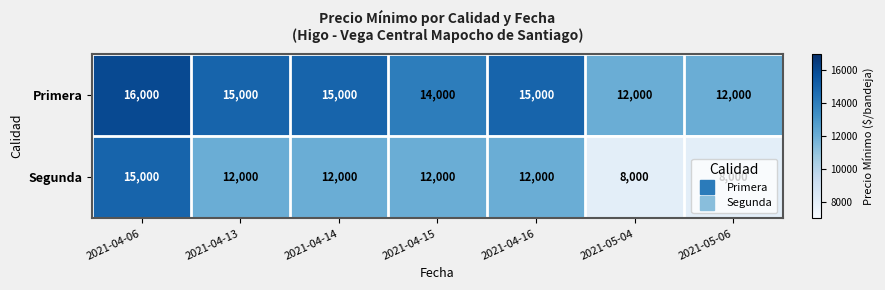

Which series changed the most between 2021-04-06 and 2021-05-06?

Segunda